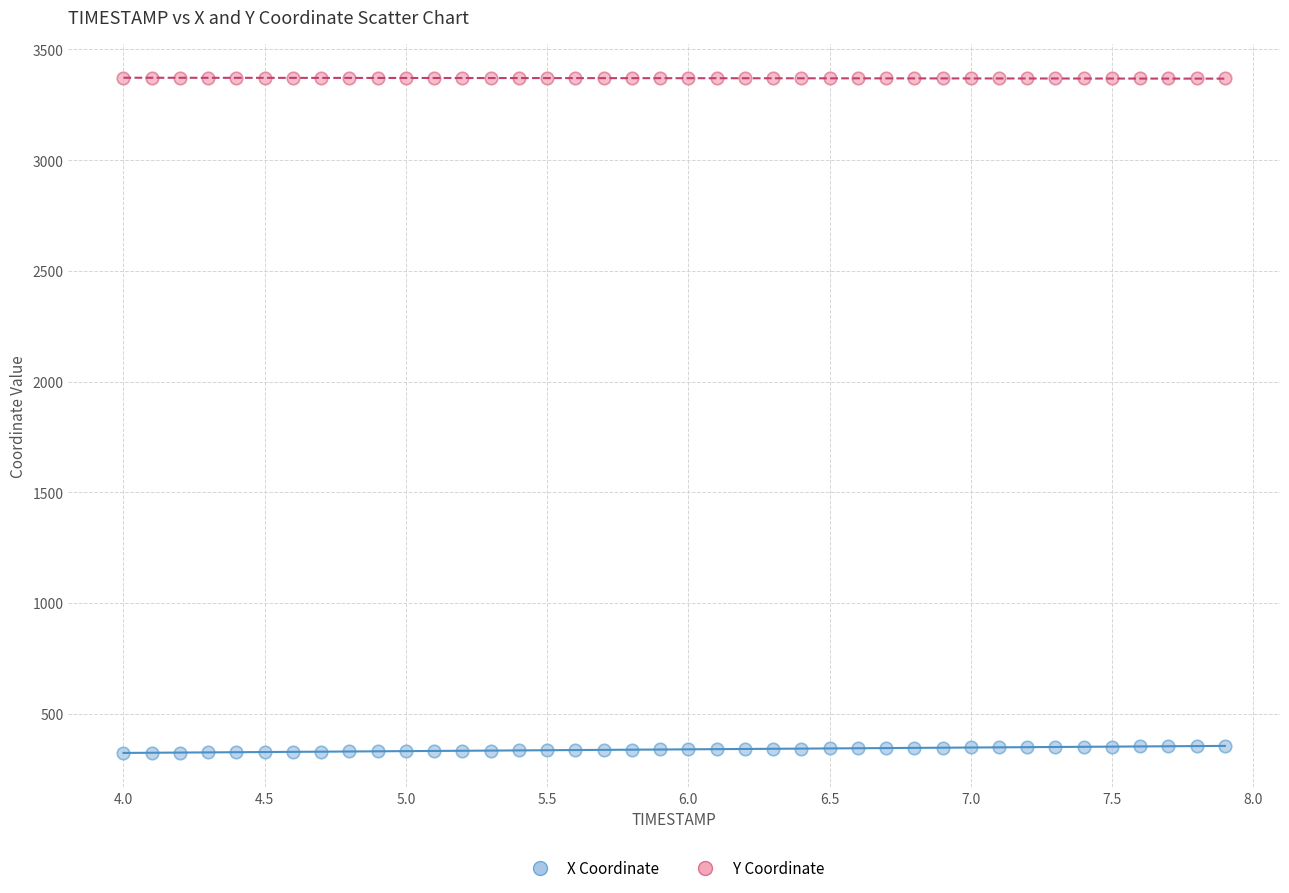

Which series contains the lowest Y value?

X Coordinate